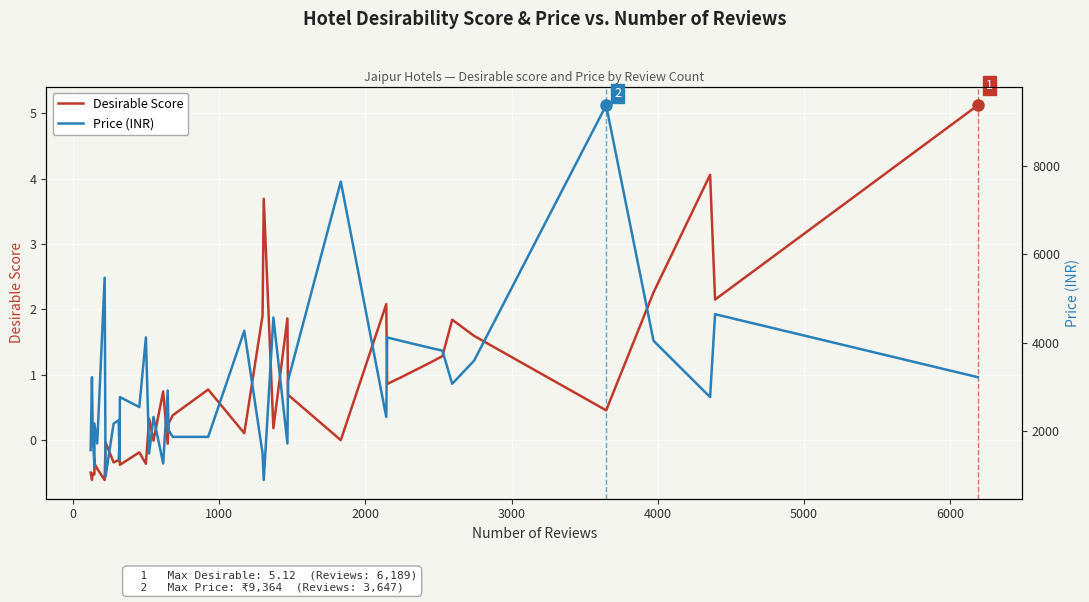

How many data points in Price (INR) are above 2771?

20